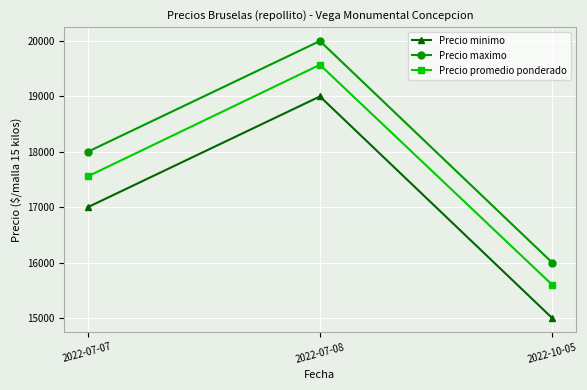

Rank the series by their maximum value, from lowest to highest.

Precio minimo, Precio promedio ponderado, Precio maximo